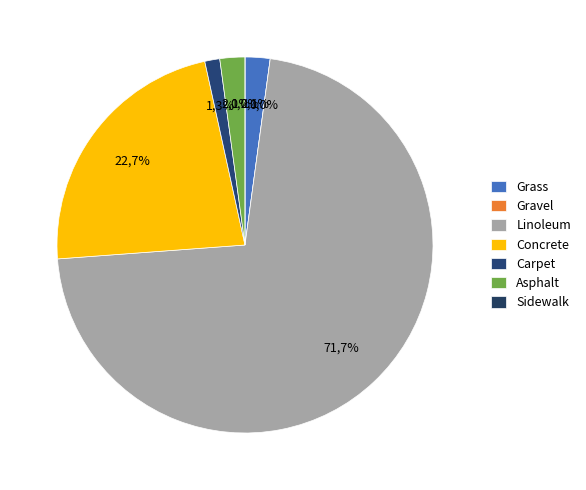

The Linoleum slice represents 58% of the pie. True or false?

False